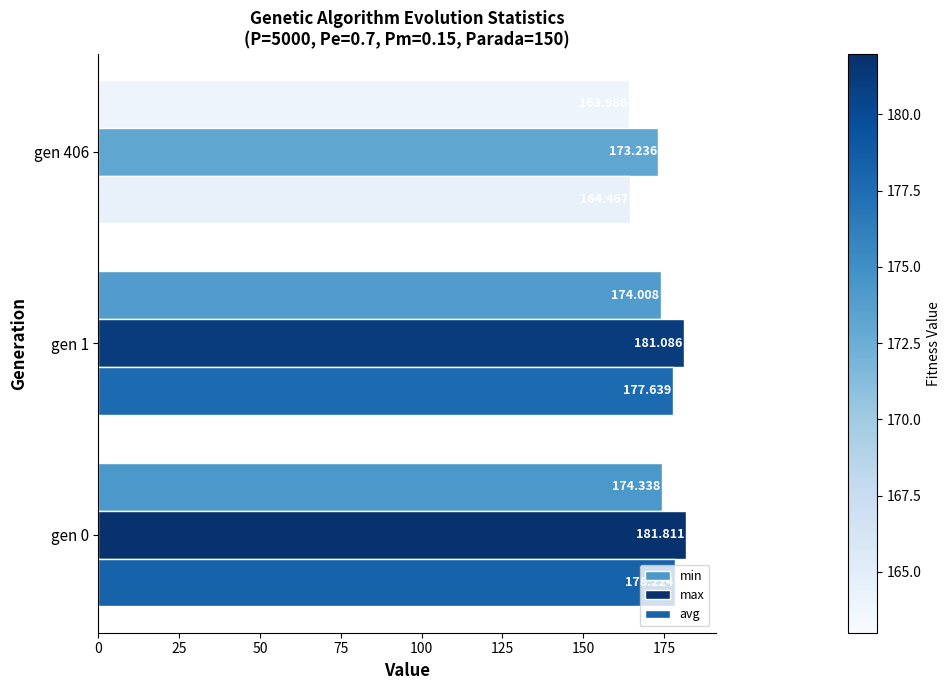

Between gen 0 and gen 406, which series saw the biggest shift?

avg